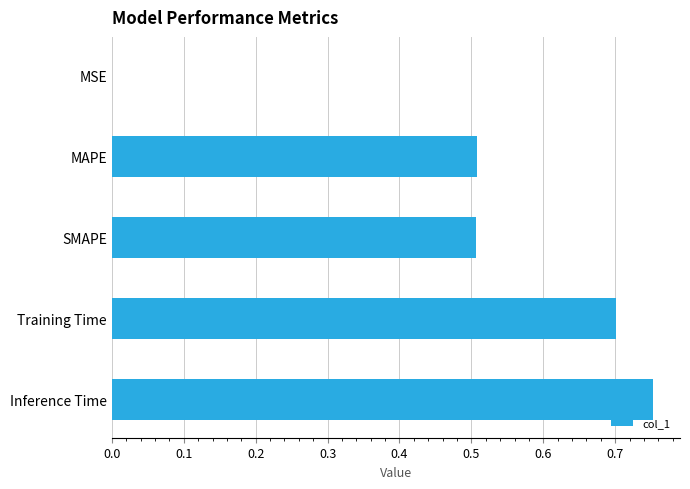

Between MAPE and MSE, which is larger?

MAPE